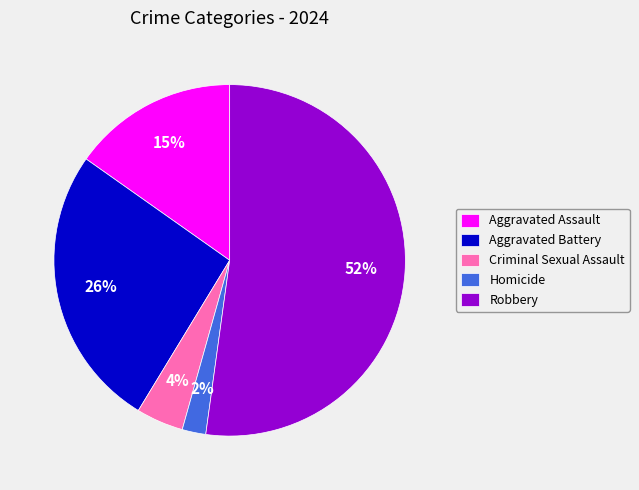

To the nearest percent, what is the difference between the Aggravated Assault and Aggravated Battery slice percentages?

11%